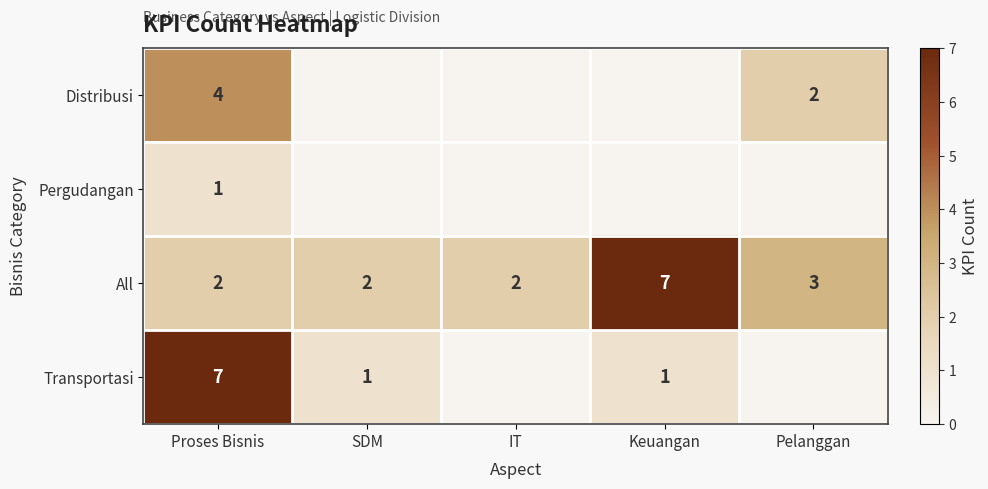

What is the greatest value displayed?

7